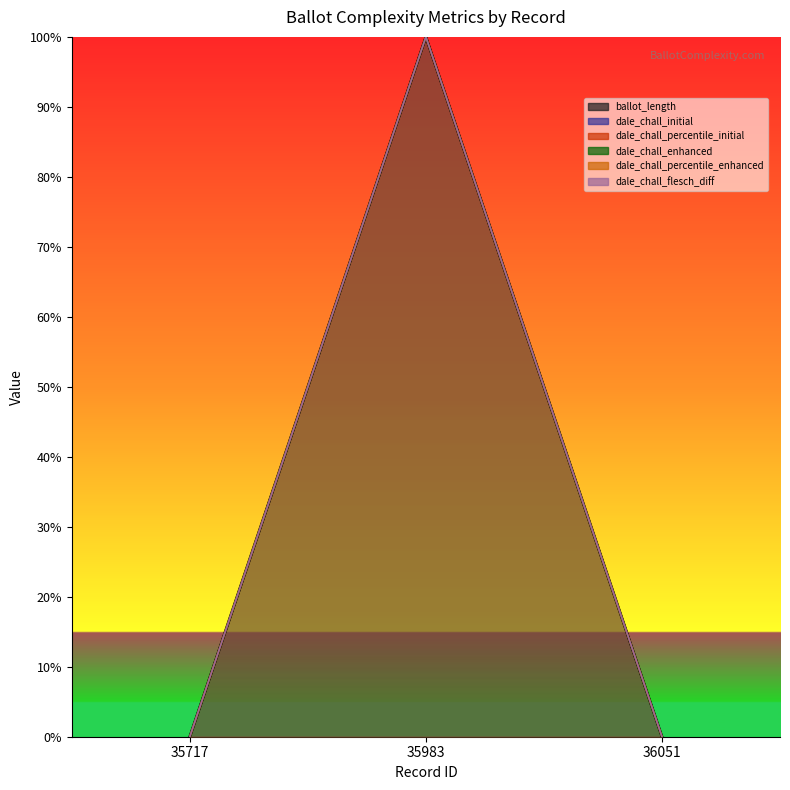

Between 35717 and 35983, which series saw the biggest shift?

ballot_length